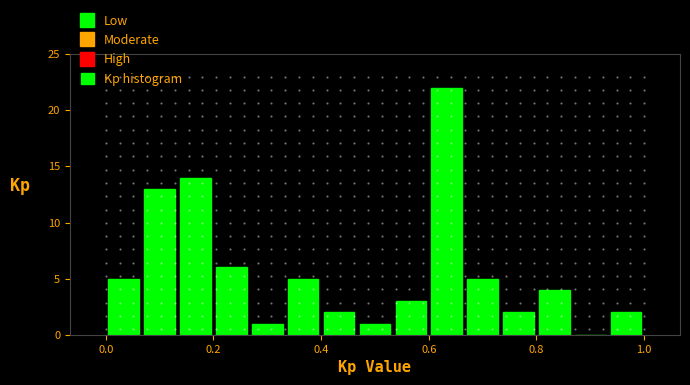

Around what value on the x-axis is the tallest bar? Give the approximate position of its centre, as read against the axis.

0.64